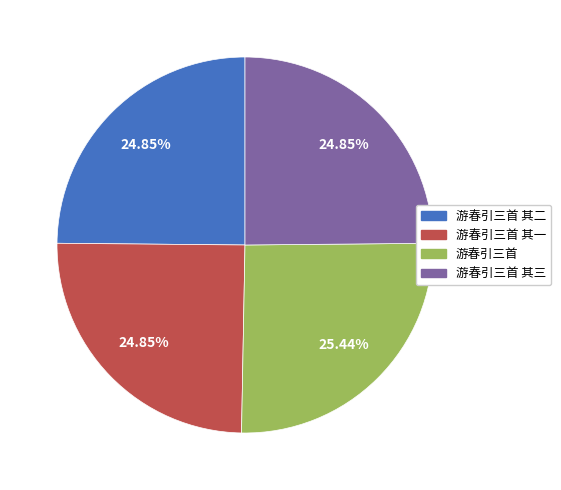

Is there any slice that represents more than half of the pie?

No